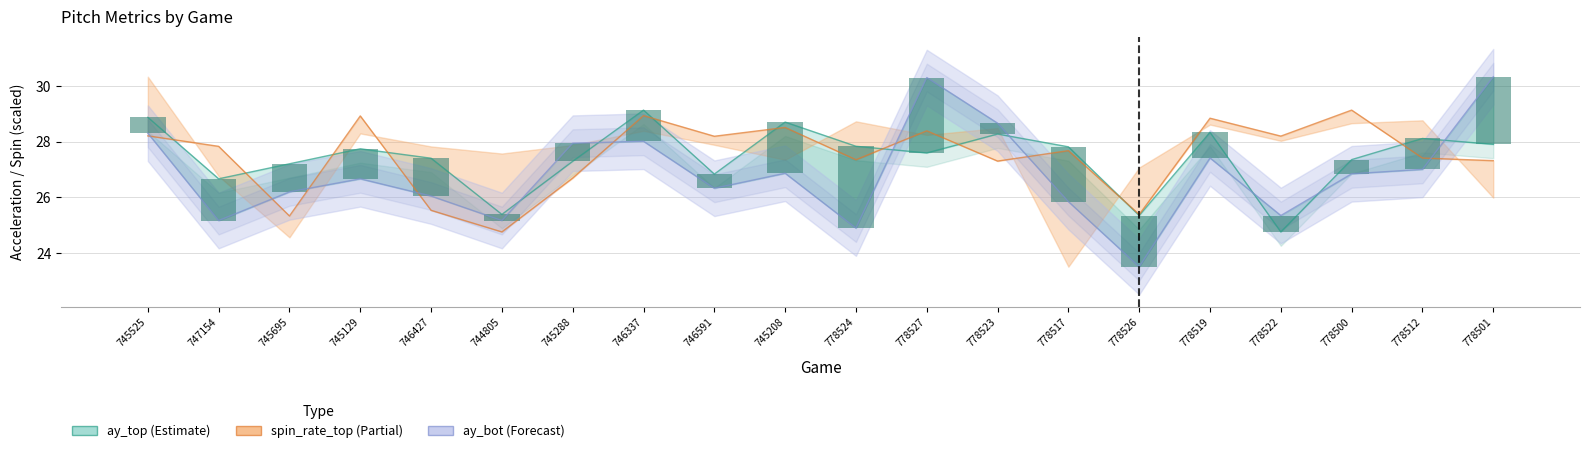

What is the approximate value of ay_top - ay_bot at 745208?

1.8